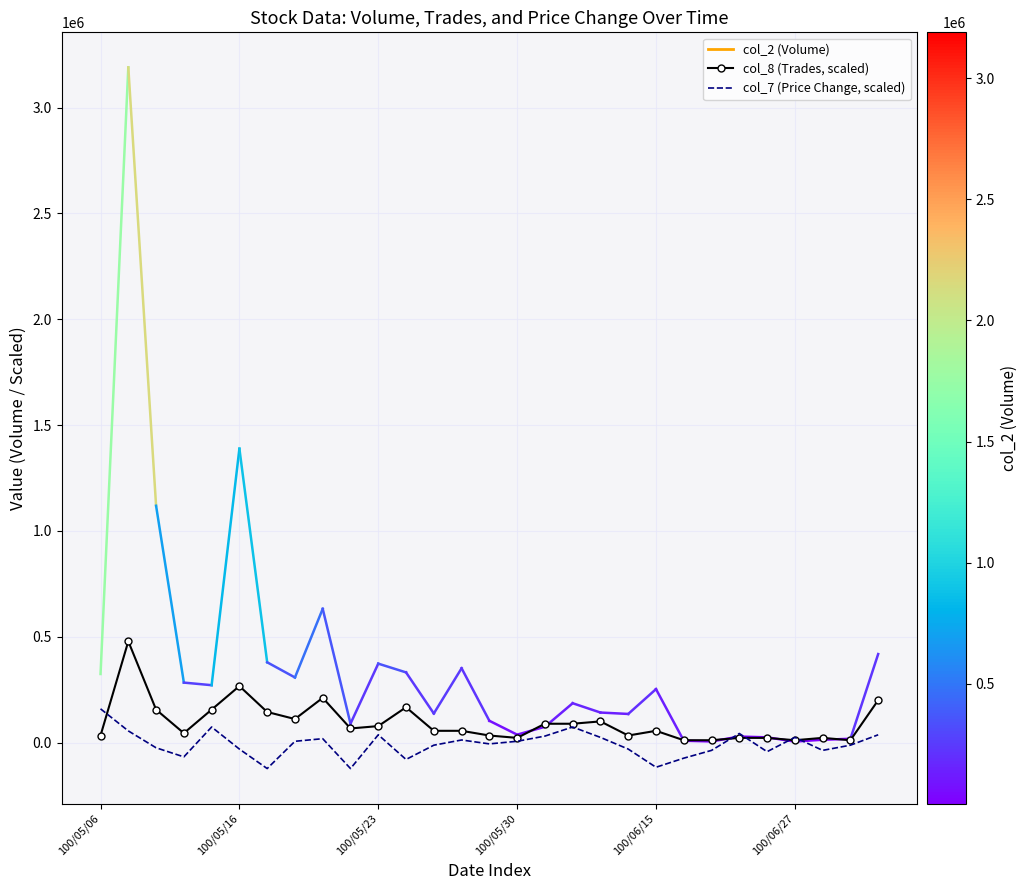

What is the minimum value for col_7 (Price Change, scaled)?

-122677.7